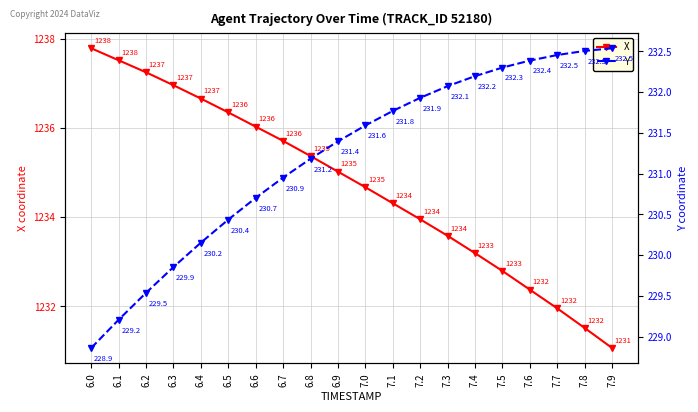

Which has a higher value, 6.3 or 7.7?

6.3